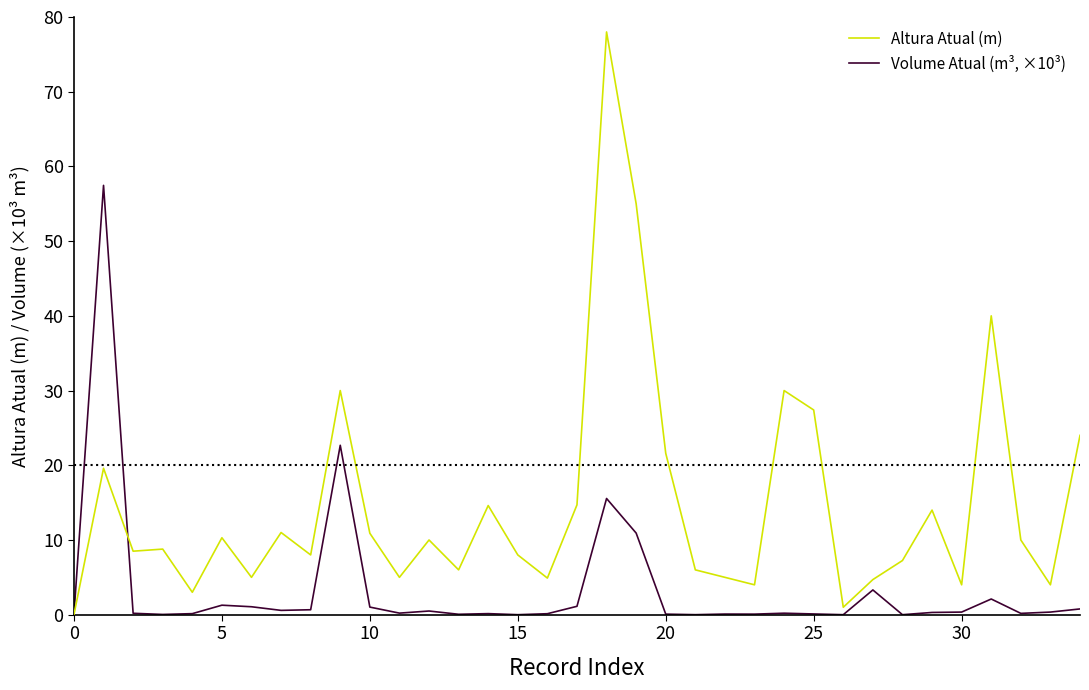

Which series has the largest range (max minus min)?

Altura Atual (m)